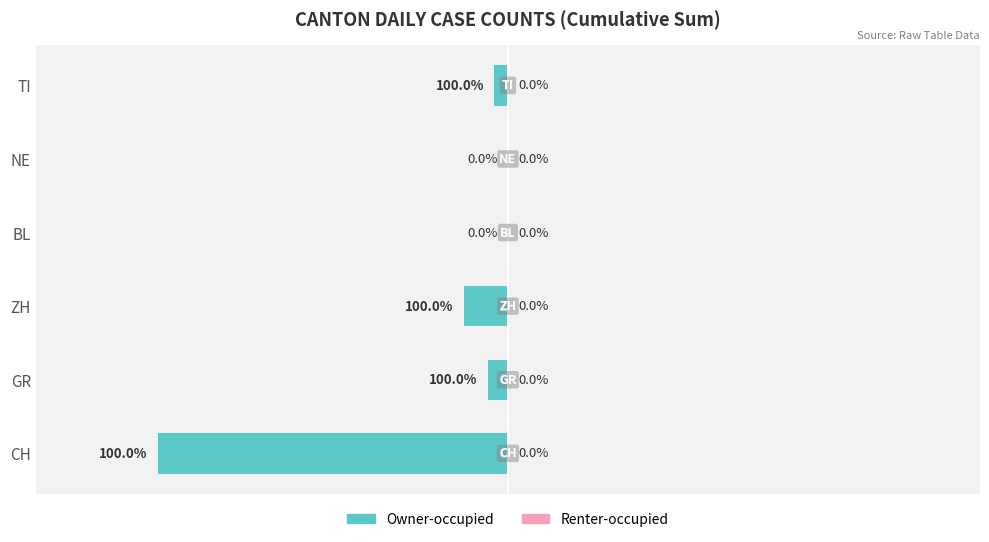

Which has a higher value, NE or GR?

NE